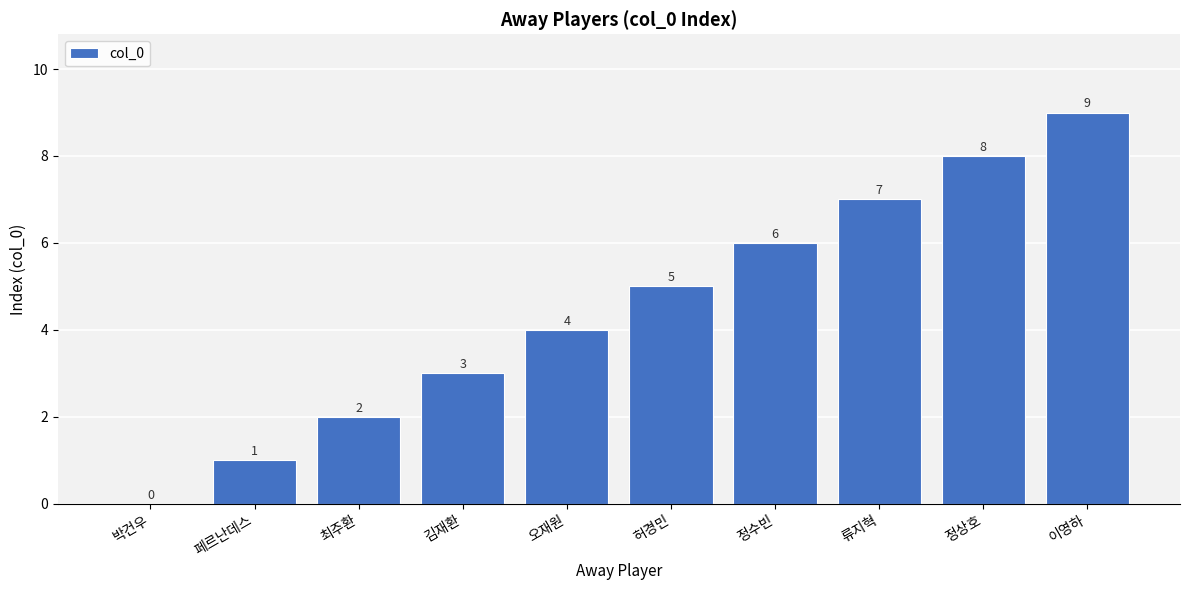

The chart shows a value of 3 at 김재환. True or false?

True